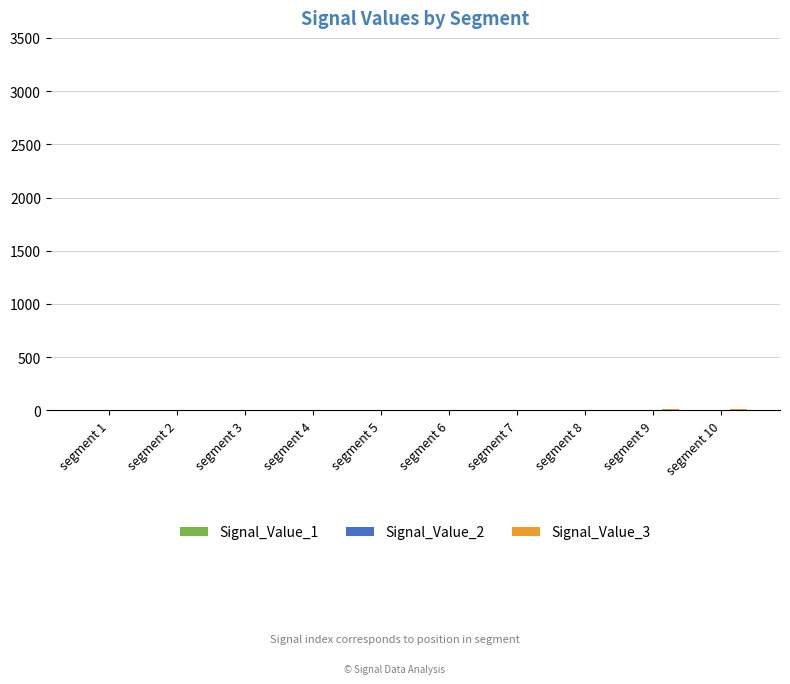

At how many categories does at least one series exceed 13?

1